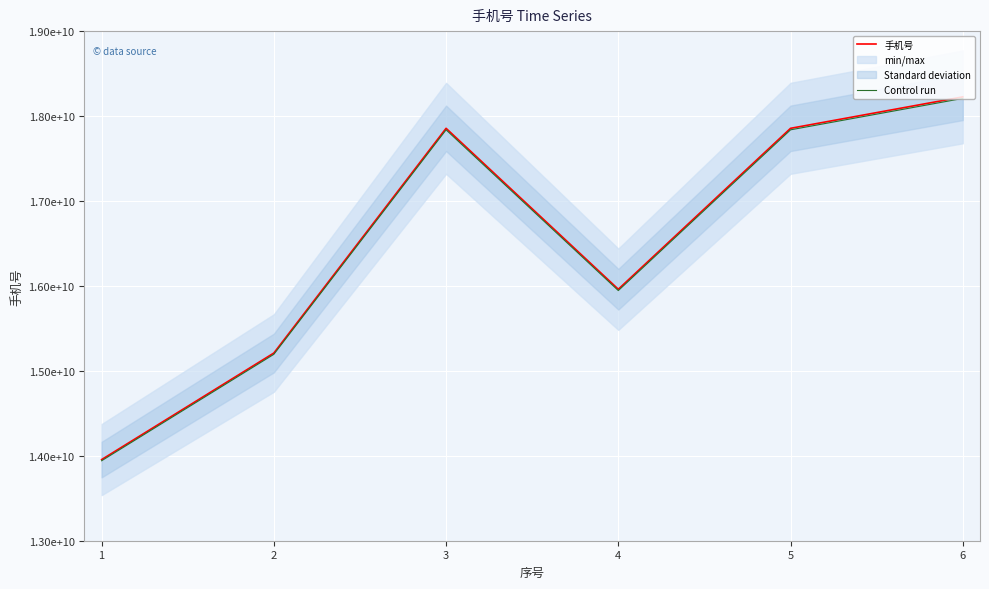

Which series has the largest total across all categories?

手机号